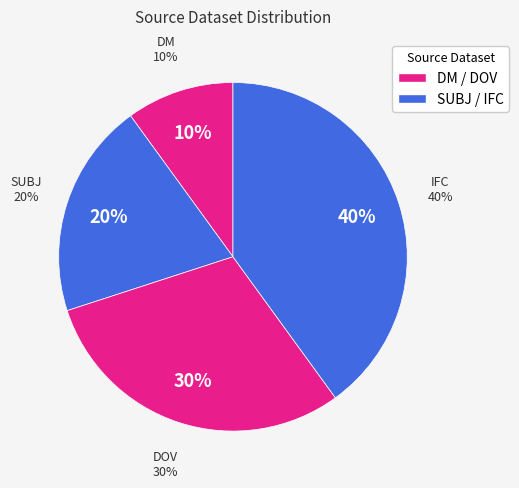

Count the number of slices in the pie.

4